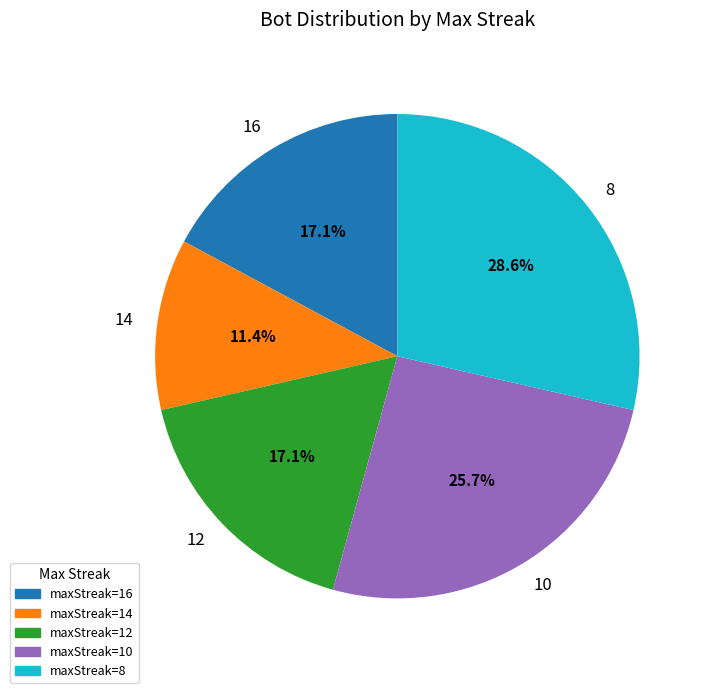

Approximately how many times larger is the value at 14 compared to 12?

0.7